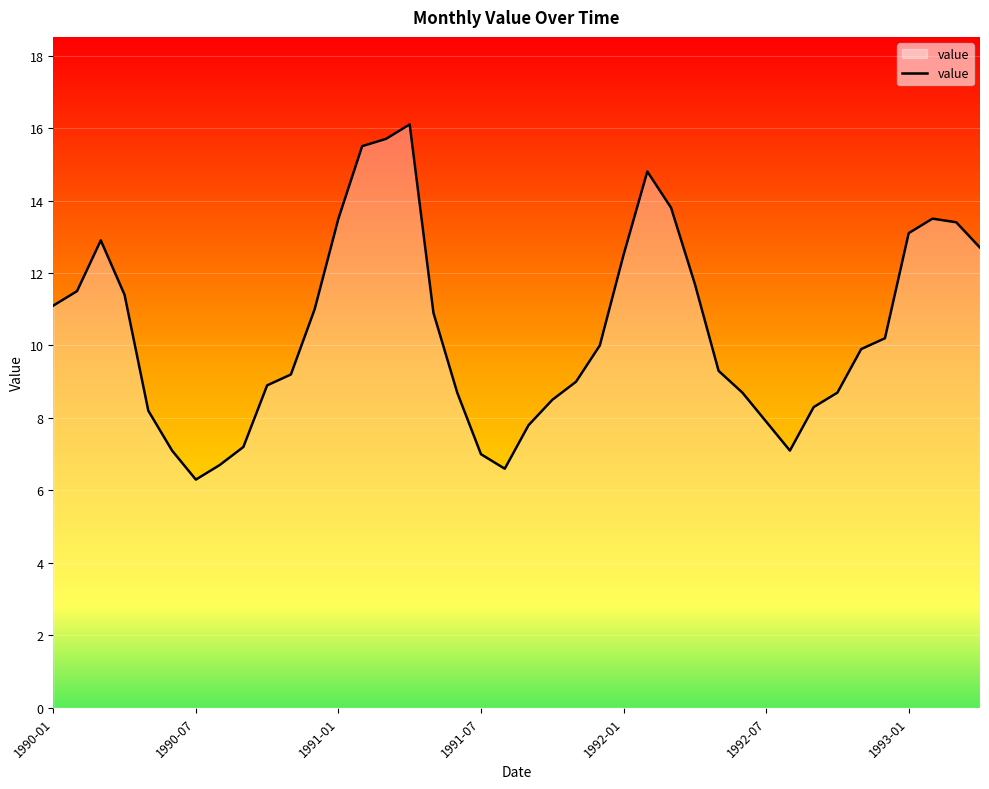

How many lines are shown in the chart?

1